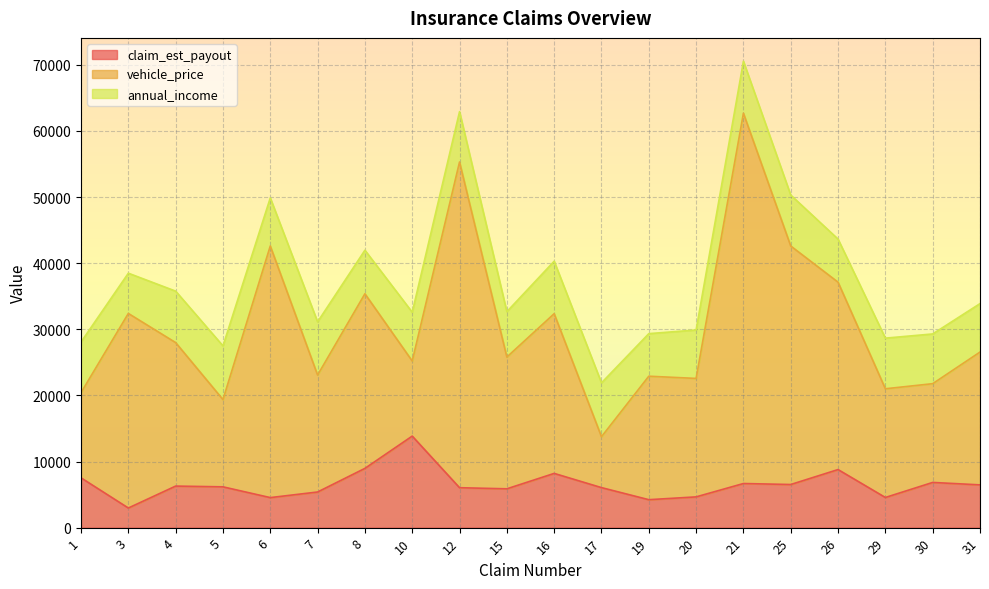

What is the sum of the vehicle_price values at 20 and 15?

48366.8